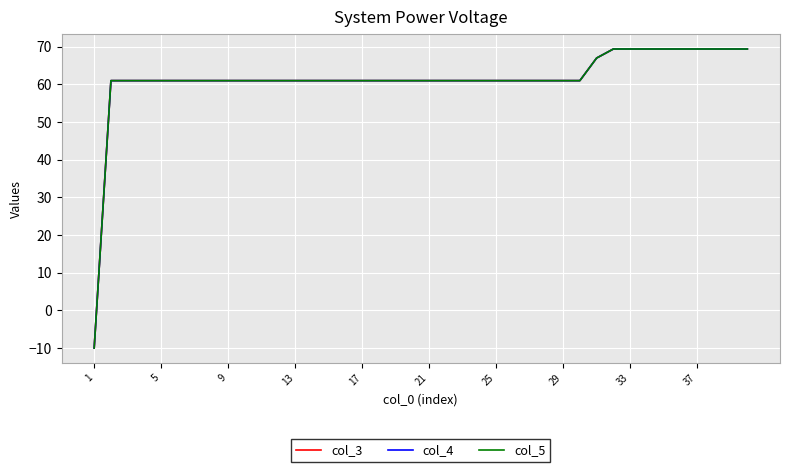

What is the minimum value for col_3?

-10.0